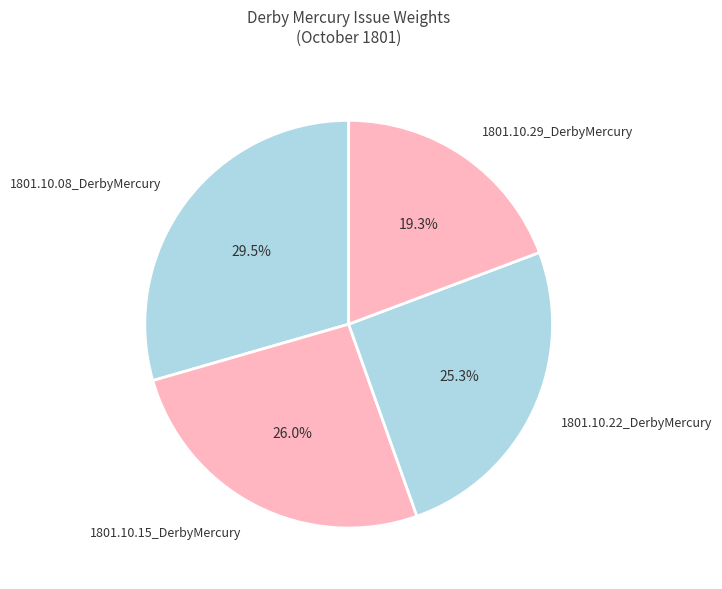

Is the sum of 1801.10.22_DerbyMercury and 1801.10.29_DerbyMercury greater than half?

No